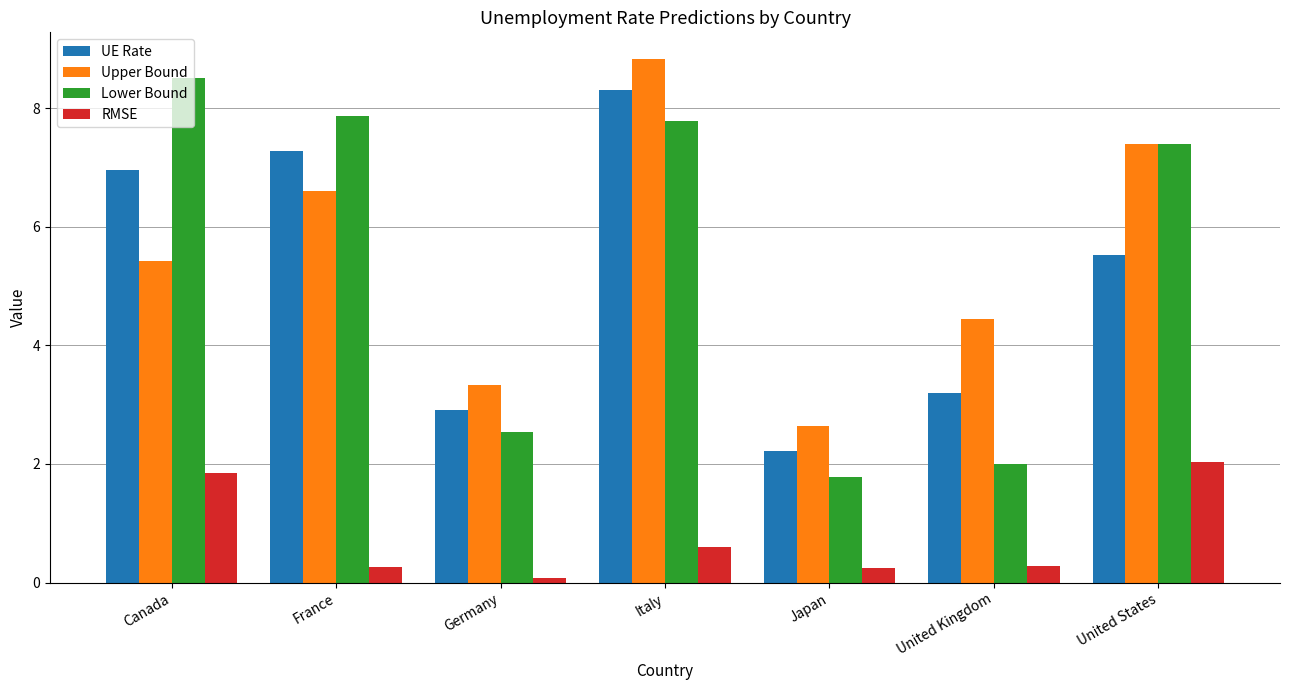

Which series changed the most between Canada and Italy?

Upper Bound